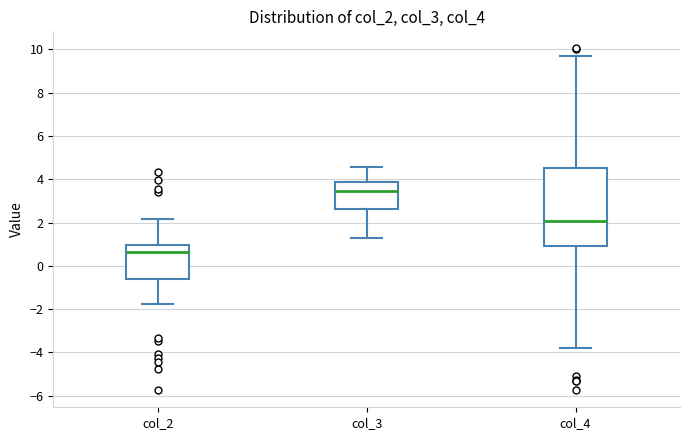

Reading left to right, transcribe this box plot: for each box, give where its median line is, the range the box spans, and where its two whiskers end, as read against the y-axis. The values are not printed on the chart, so give them approximately, as read against the axis.

col_2: median 0.6, box -0.6 to 1.0, whiskers -1.8 to 2.2
col_3: median 3.4, box 2.6 to 3.8, whiskers 1.2 to 4.6
col_4: median 2.0, box 1.0 to 4.6, whiskers -3.8 to 9.6